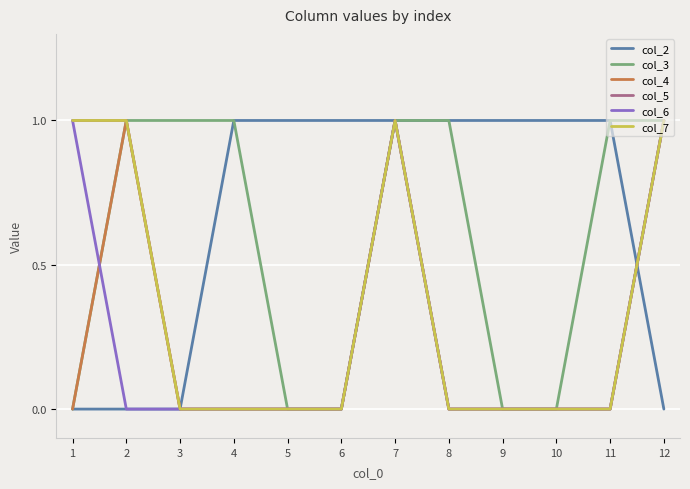

In col_4, how many points are higher than both neighbors (excluding endpoints)?

2